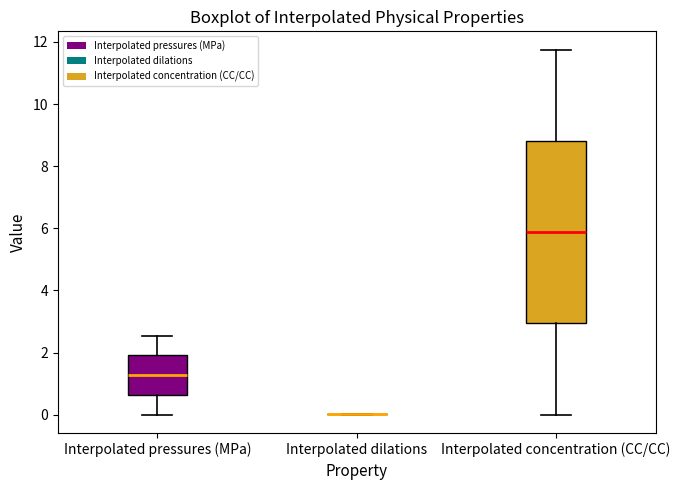

Reading left to right, read every box against the y-axis: the position of its median line, the range the box covers, and the ends of its whiskers. The values are not printed on the chart, so give them approximately, as read against the axis.

Interpolated pressures (MPa): median 1.2, box 0.6 to 2.0, whiskers 0.0 to 2.6
Interpolated dilations: box collapsed to a line at 0.0, whiskers 0.0 to 0.0
Interpolated concentration (CC/CC): median 5.8, box 3.0 to 8.8, whiskers 0.0 to 11.8